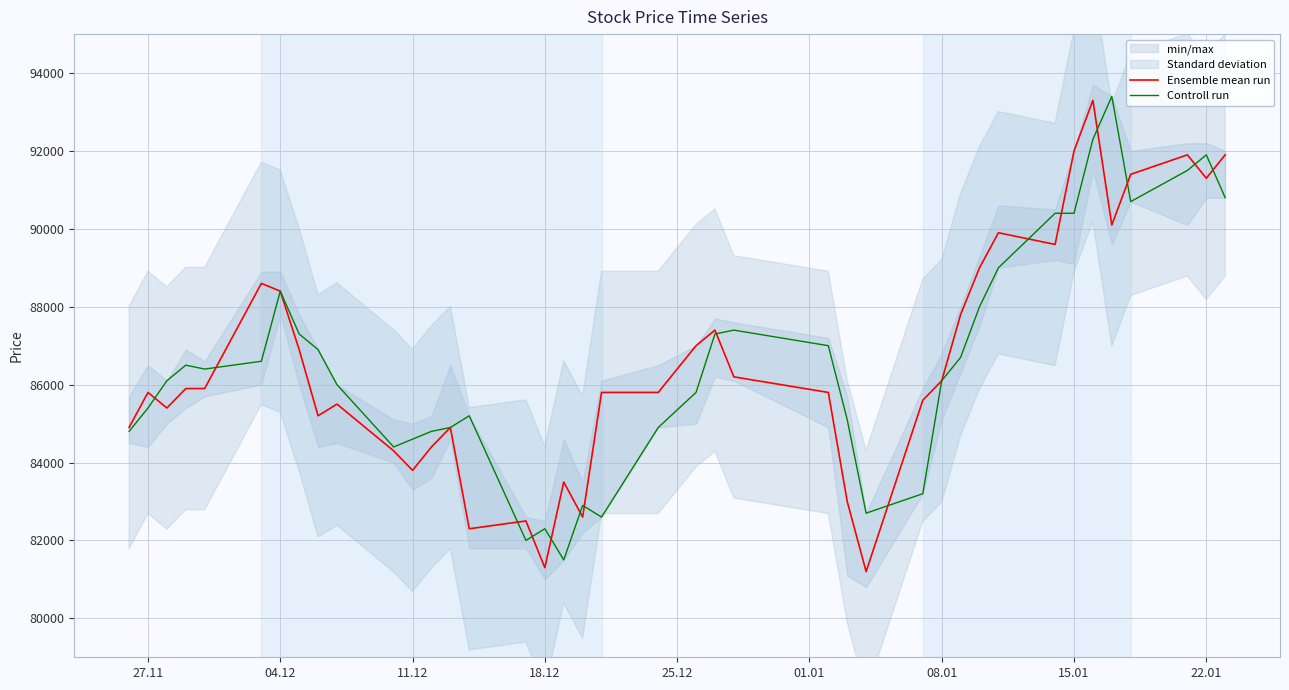

What is the value of the Controll run point at the 12th from the left?

84600